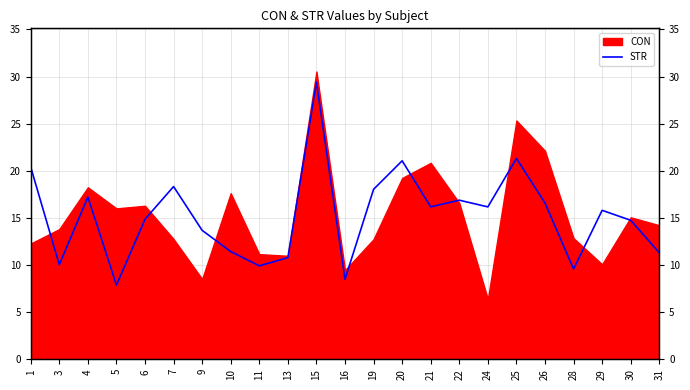

How many data points does each series have?

23